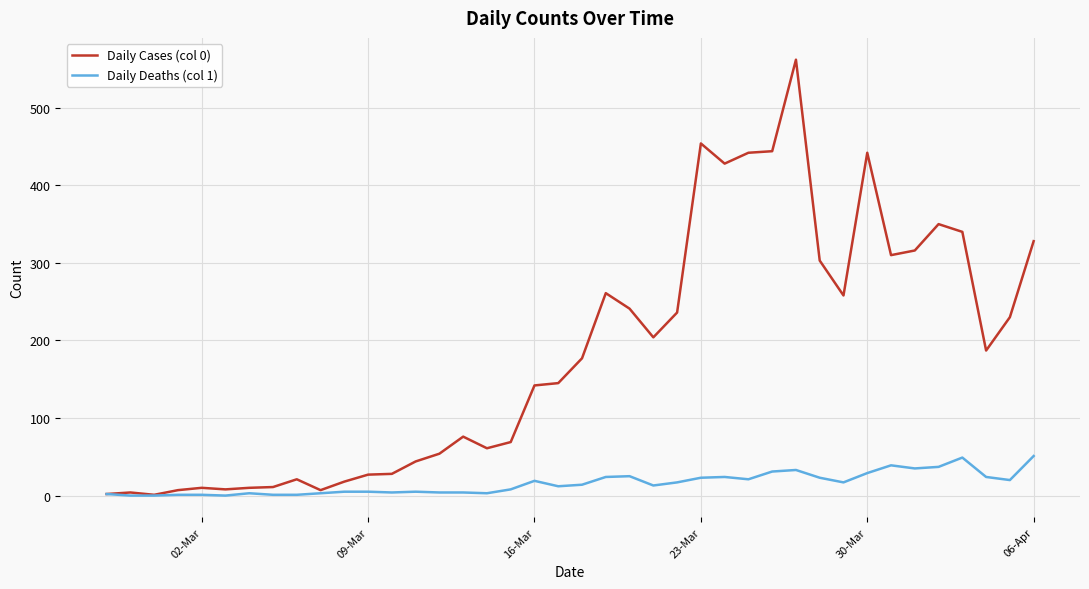

List the series in order of their overall mean, highest first.

Daily Cases (col 0), Daily Deaths (col 1)